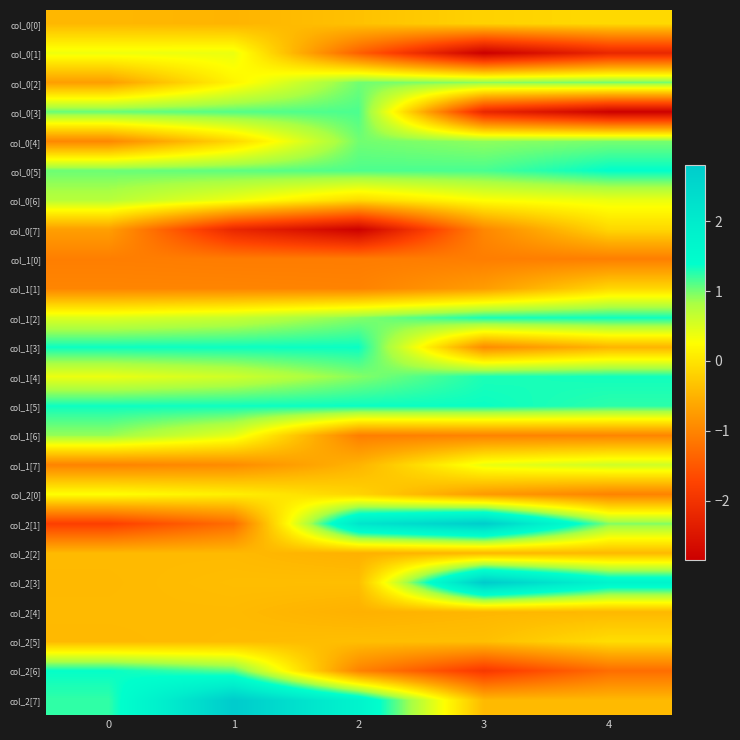

Count the number of categories in the chart.

5